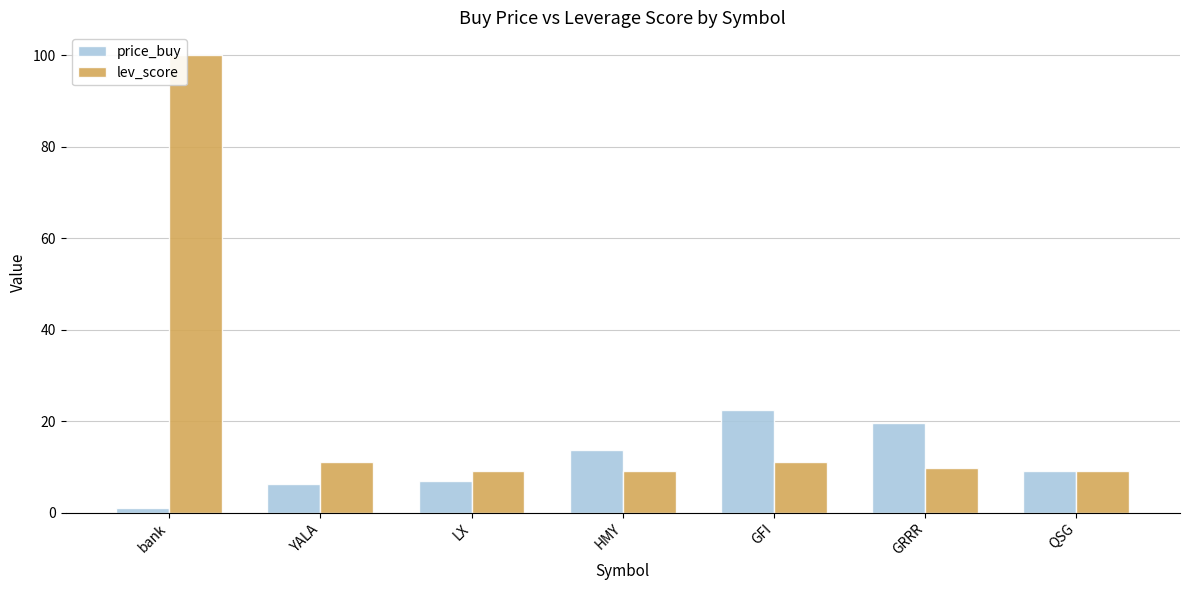

Is it true that price_buy equals 19.7 at HMY?

False